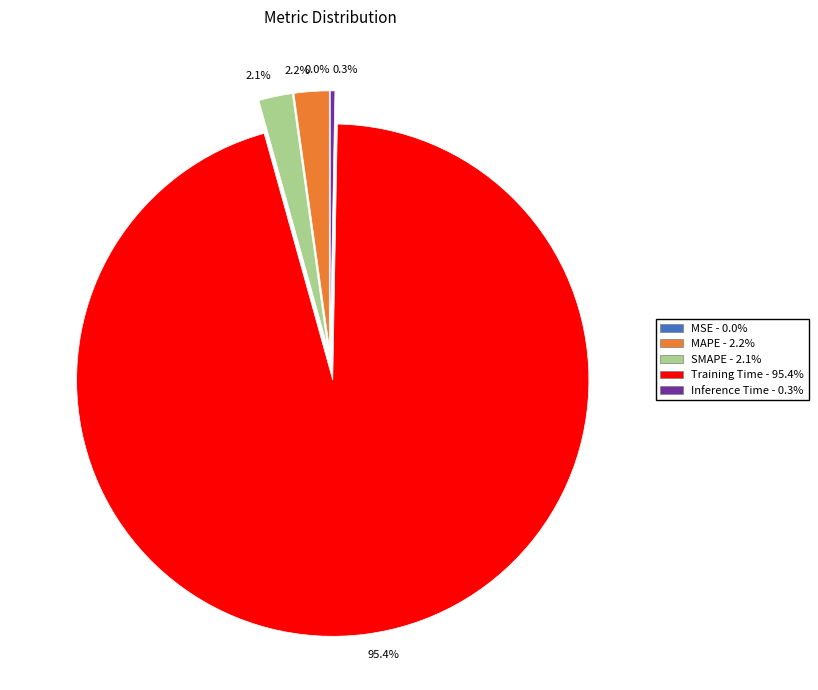

The MSE slice represents 0% of the pie. True or false?

True